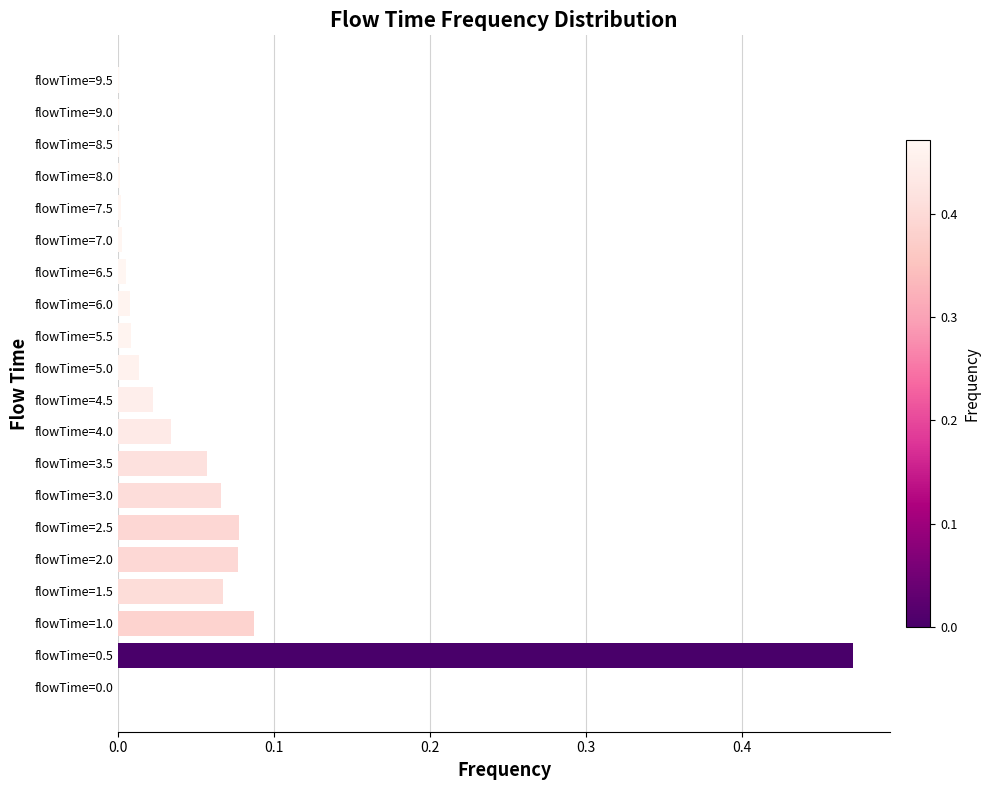

Does the chart contain stacked bars?

No